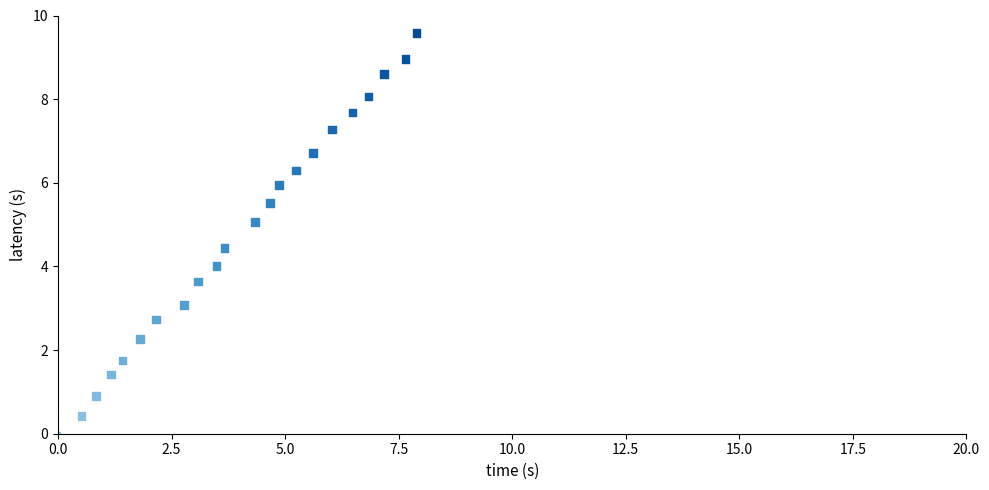

What is the range of X values (max minus min)?

7.9